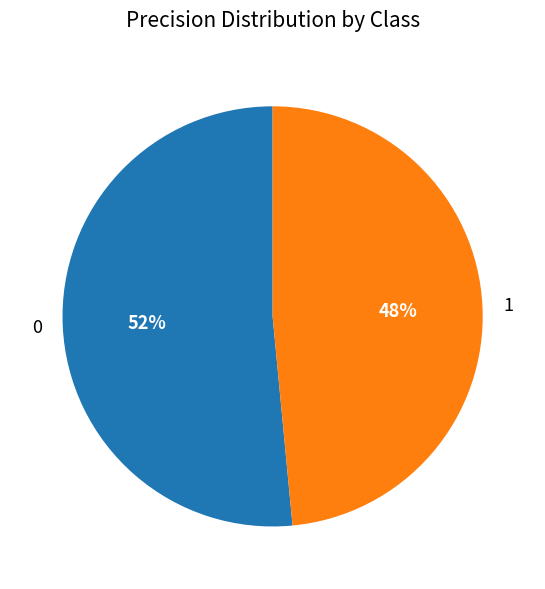

Is it true that 1 is 43% of the pie?

False